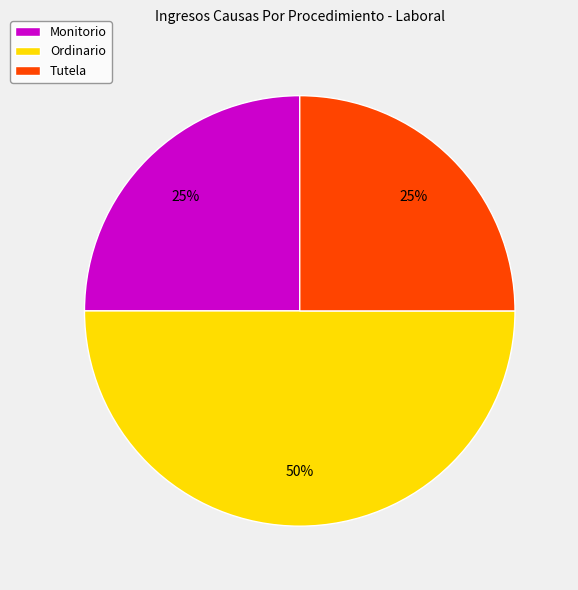

To the nearest percent, what is the average slice percentage?

33%